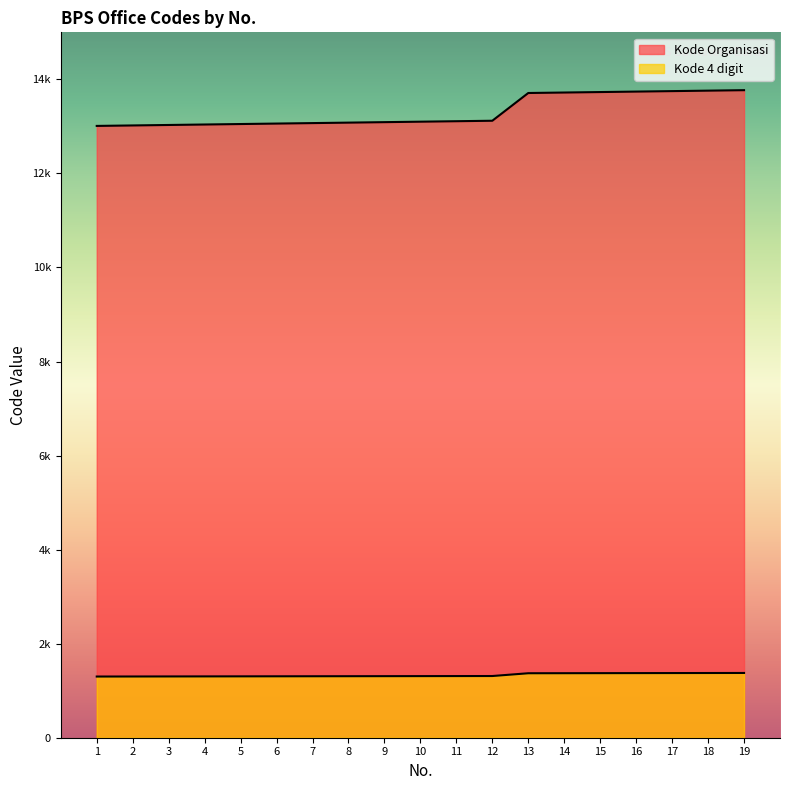

What is the value of the Kode Organisasi point at the 14th from the left?

13720